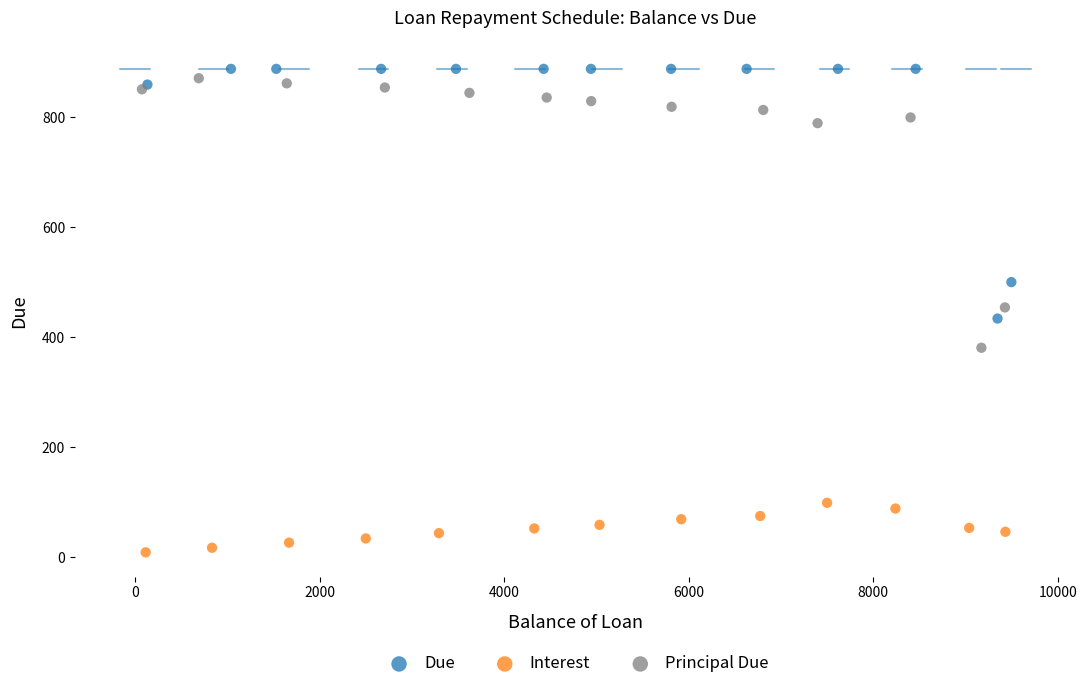

Which series reaches the maximum Y coordinate?

Due